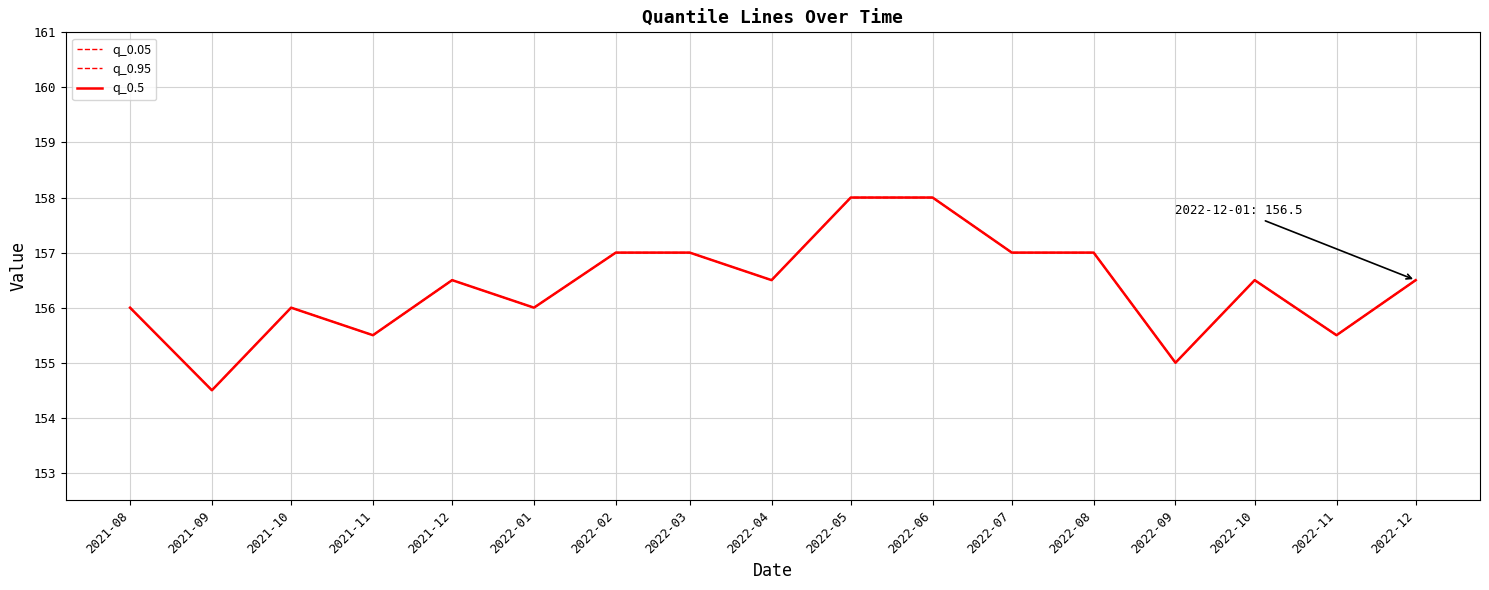

Is this an area chart (filled region under the line)?

No